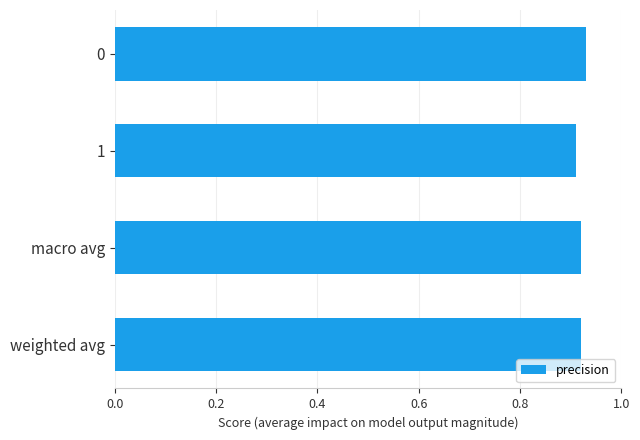

What position from the bottom is weighted avg?

1